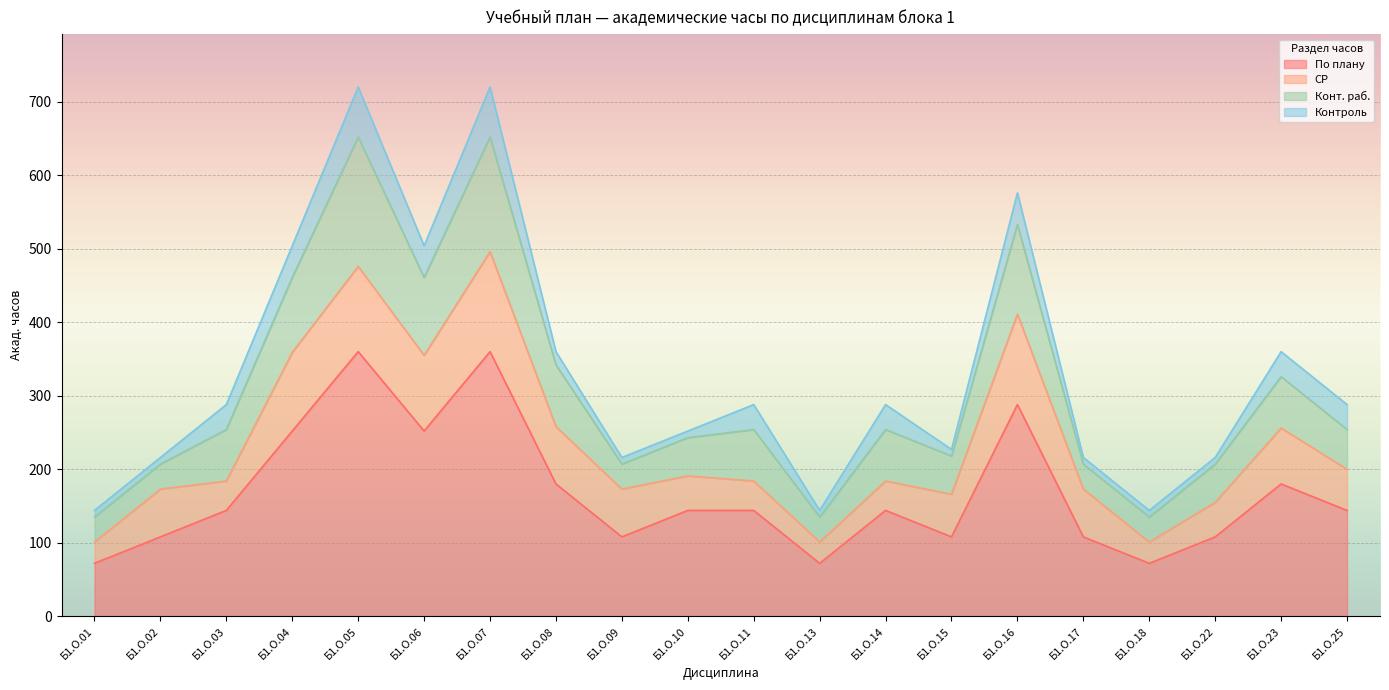

What are all the series names shown in the legend?

По плану, СР, Конт. раб., Контроль